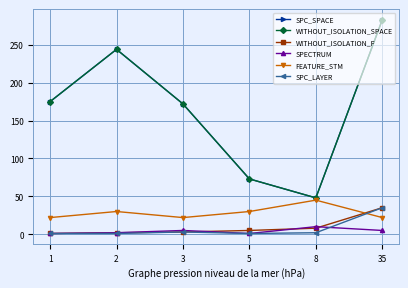

Rank the series by their maximum value, from highest to lowest.

SPC_SPACE, WITHOUT_ISOLATION_SPACE, FEATURE_STM, WITHOUT_ISOLATION_F, SPC_LAYER, SPECTRUM